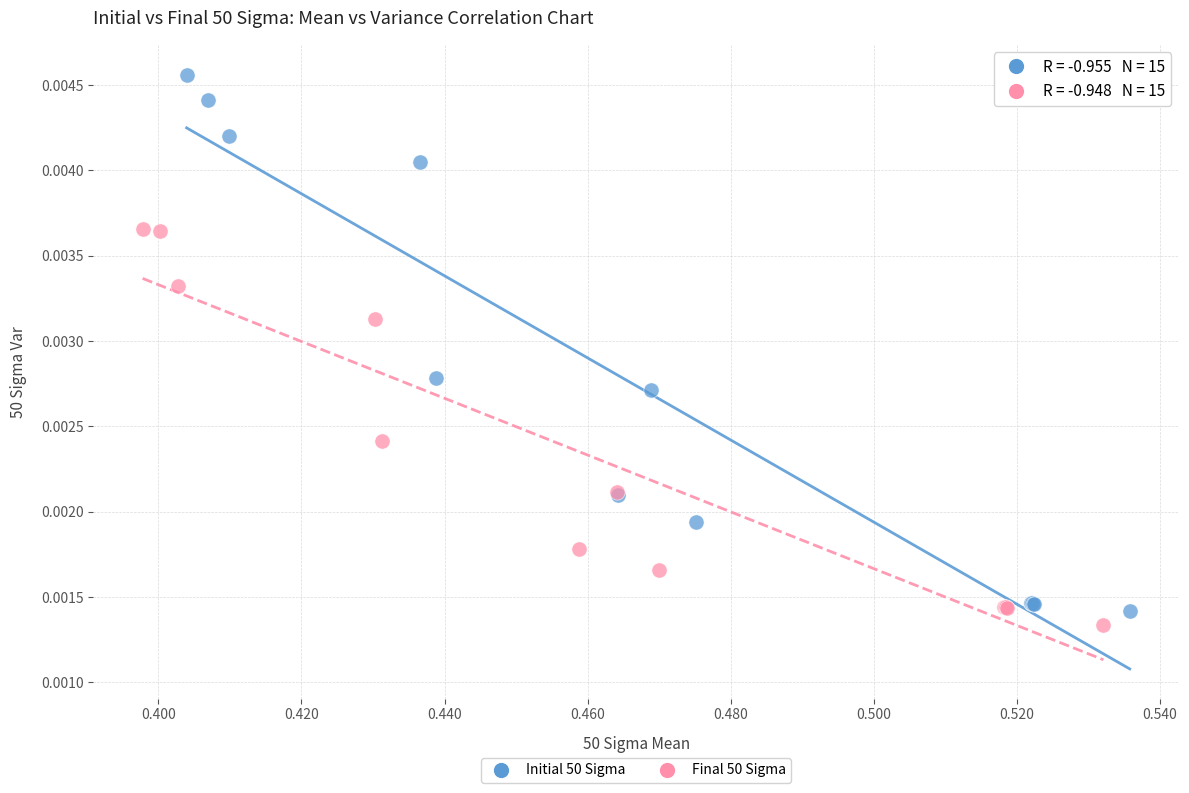

Which series reaches the minimum Y coordinate?

Final 50 Sigma